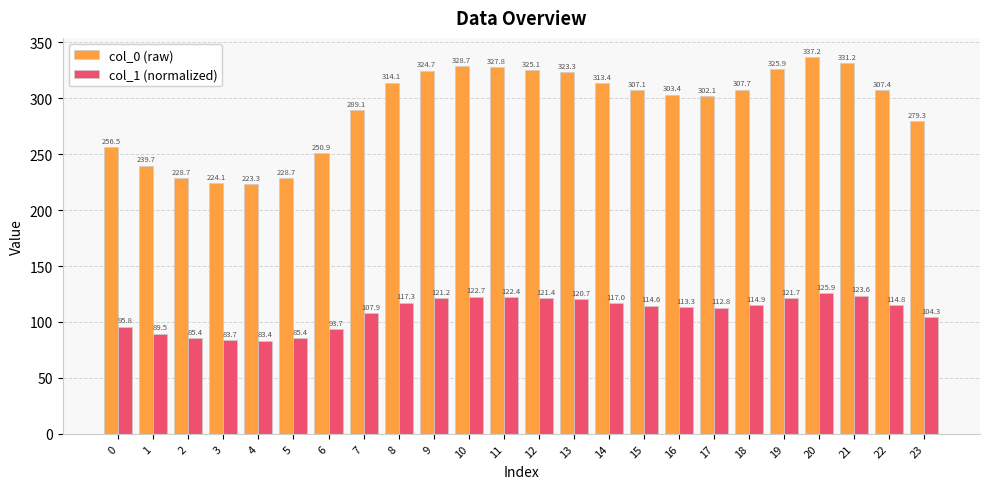

Which series has the widest spread of values?

col_0 (raw)